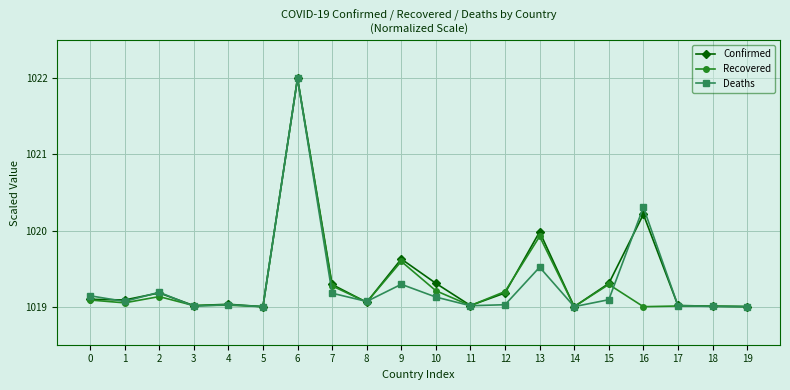

What are all the series names shown in the legend?

Confirmed, Recovered, Deaths